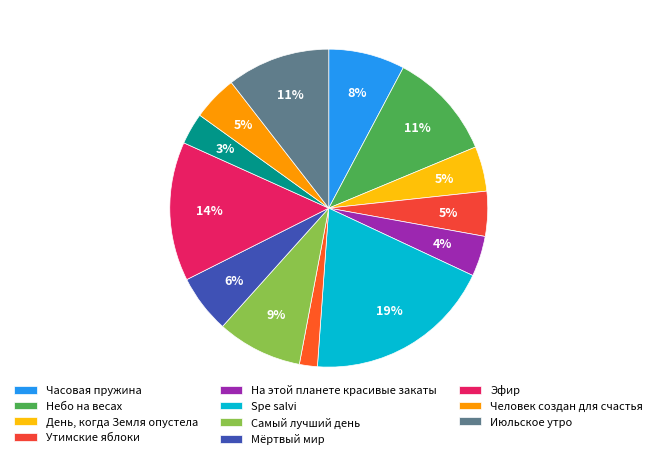

Count the number of slices in the pie.

13